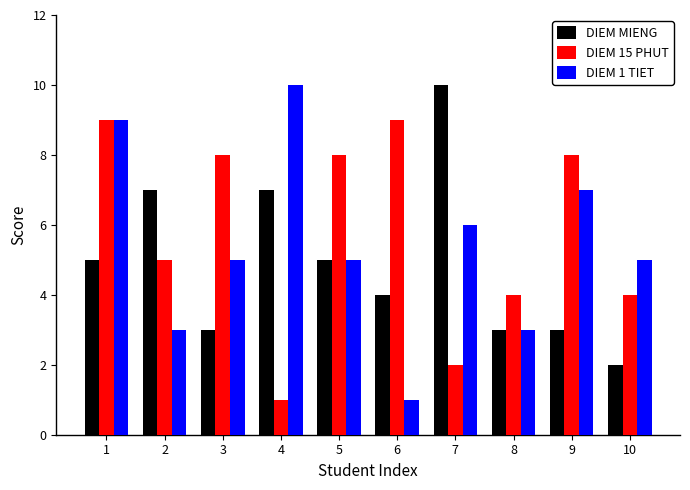

What is the value of the DIEM 1 TIET bar at the 1st from the left?

9